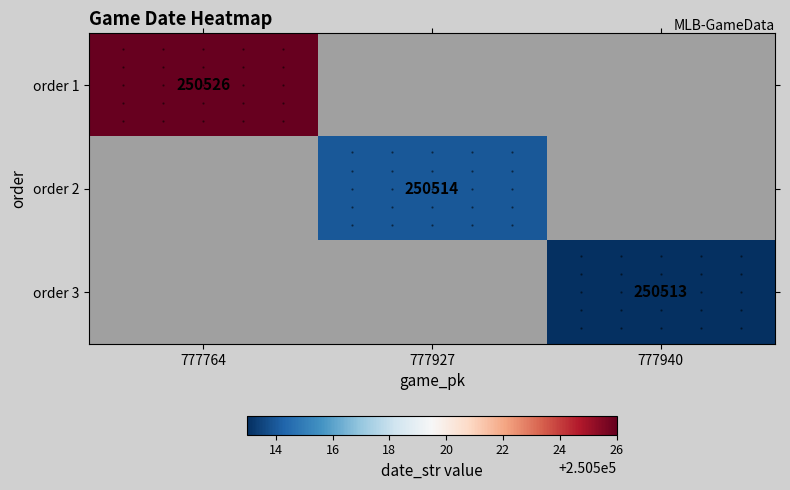

The order 3 series shows 250513 at 777940. True or false?

True